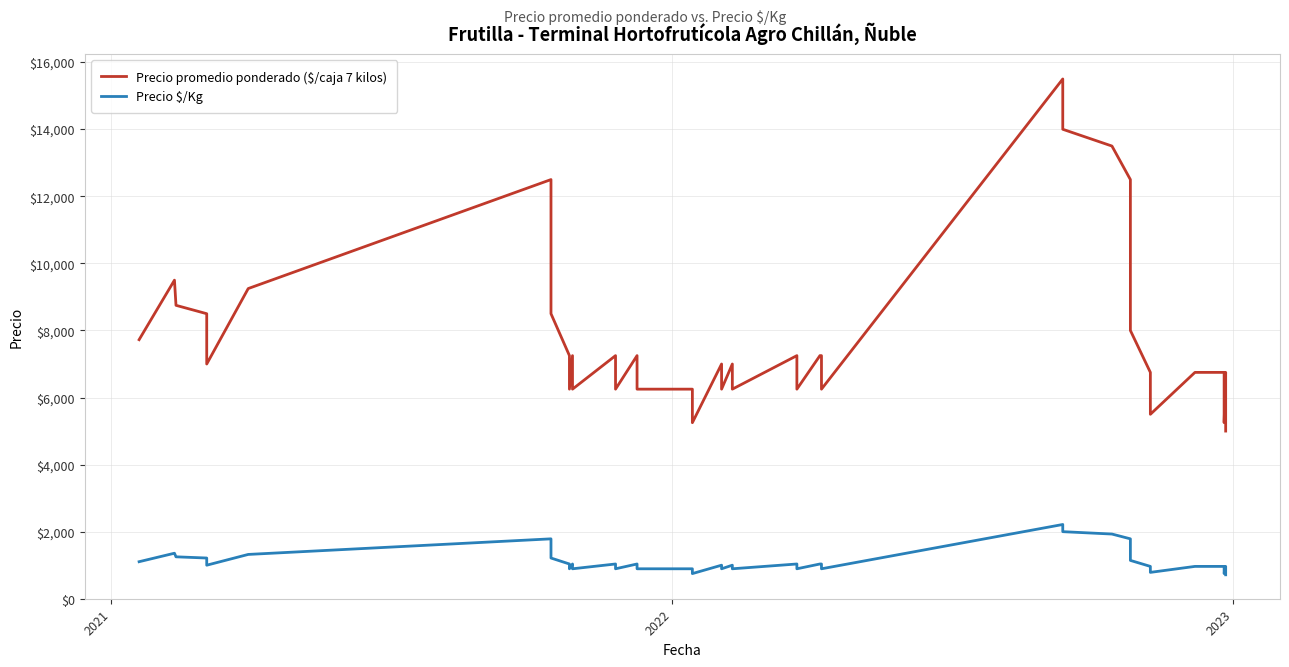

Where is the first local maximum for Precio promedio ponderado ($/caja 7 kilos)?

2021